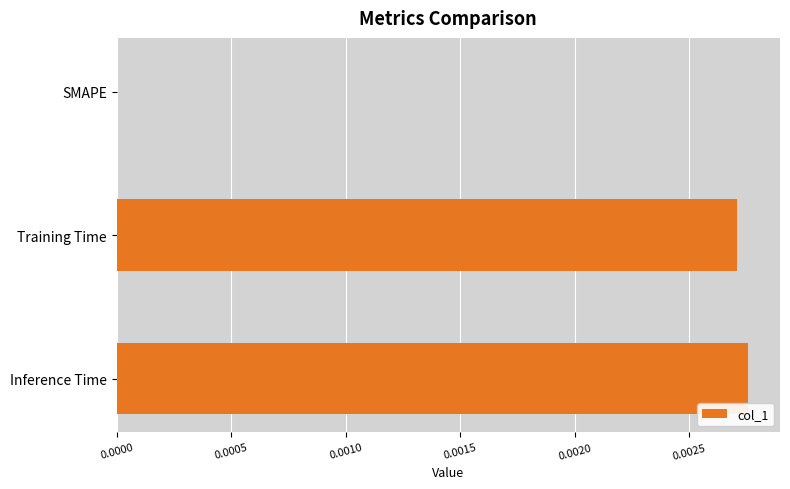

True or false: the data shows 0.0 at SMAPE.

True